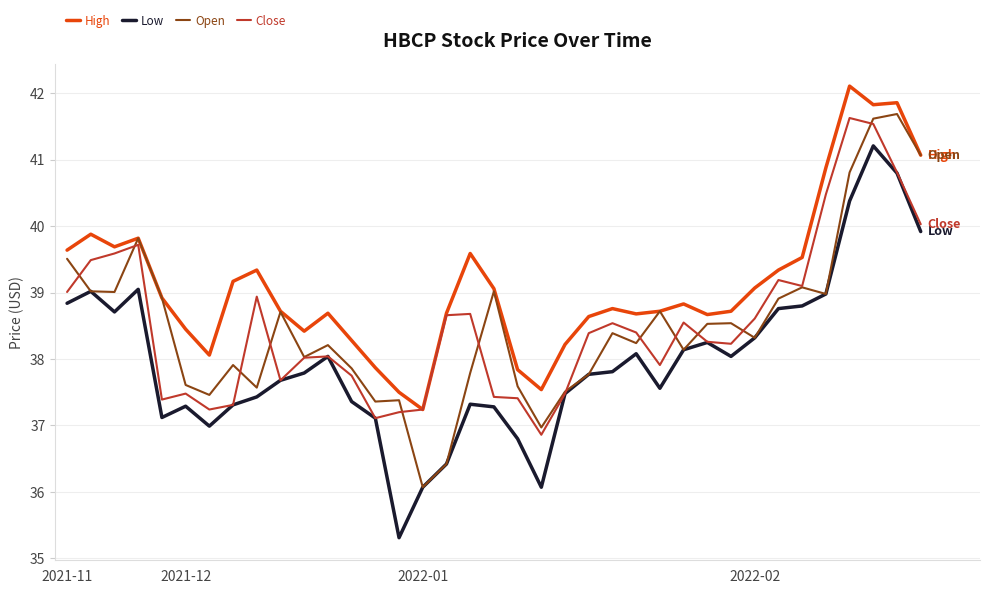

What is the maximum value for Open?

41.7